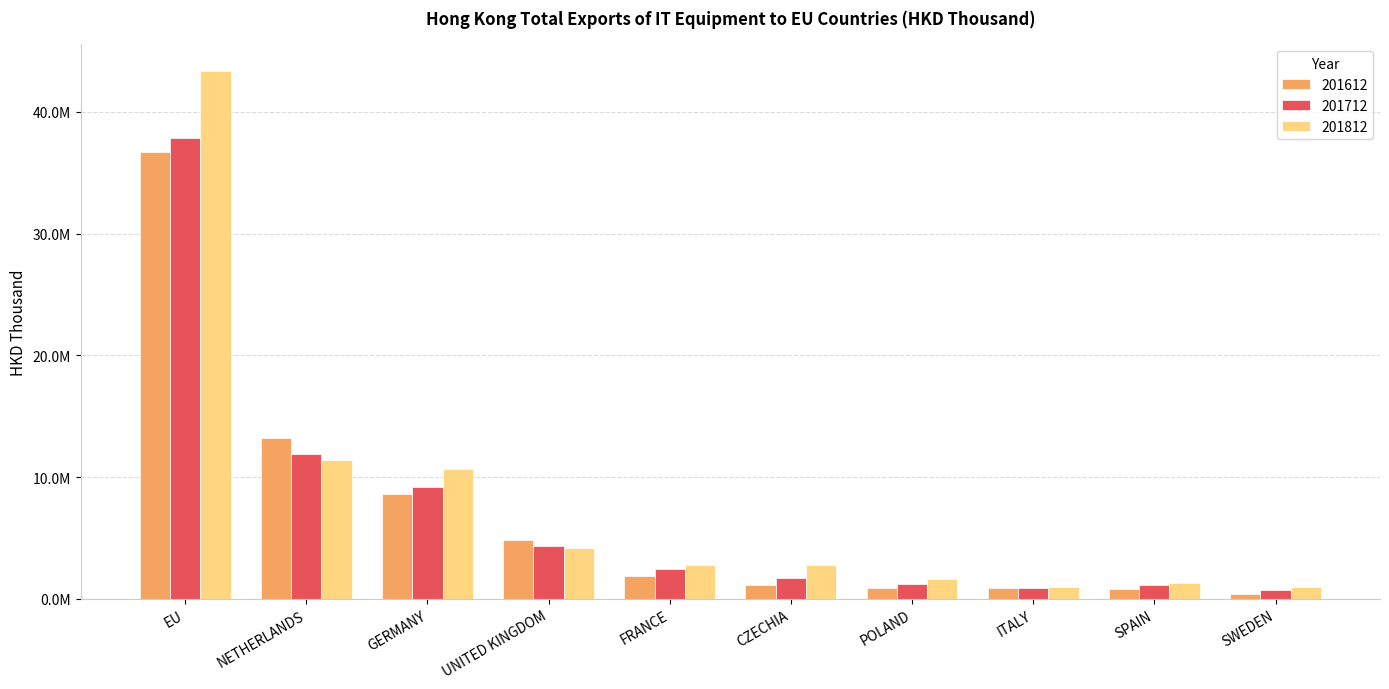

What is the label of the 2nd bar from the right?

SPAIN